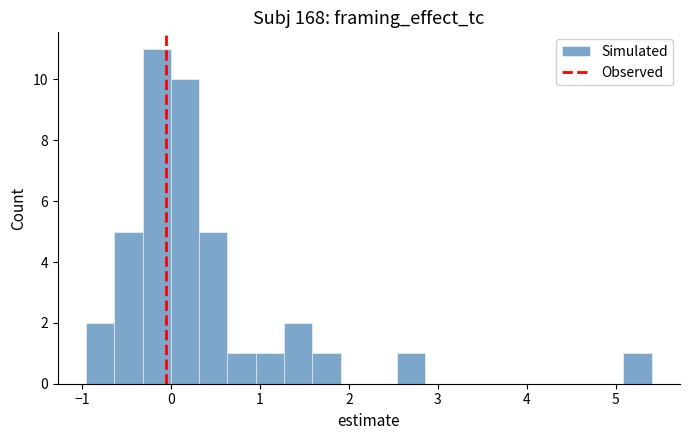

Around what value on the x-axis is the tallest bar? Give the approximate position of its centre, as read against the axis.

-0.2